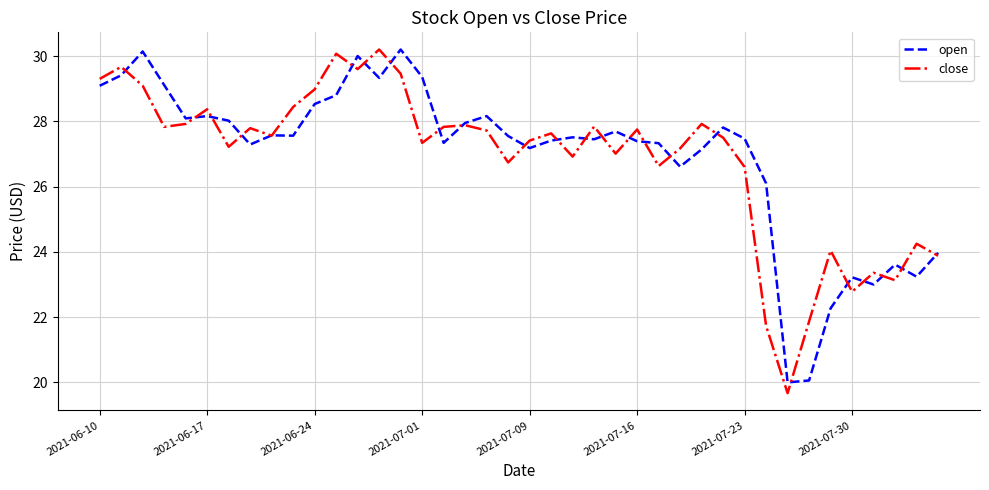

What is the smallest value displayed?

19.7